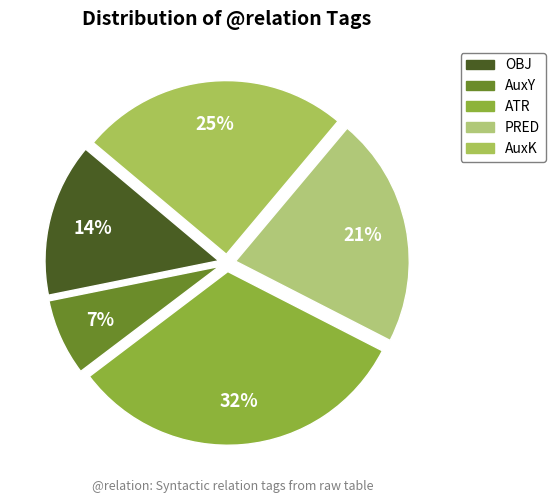

Which category has the smallest portion of the pie?

AuxY